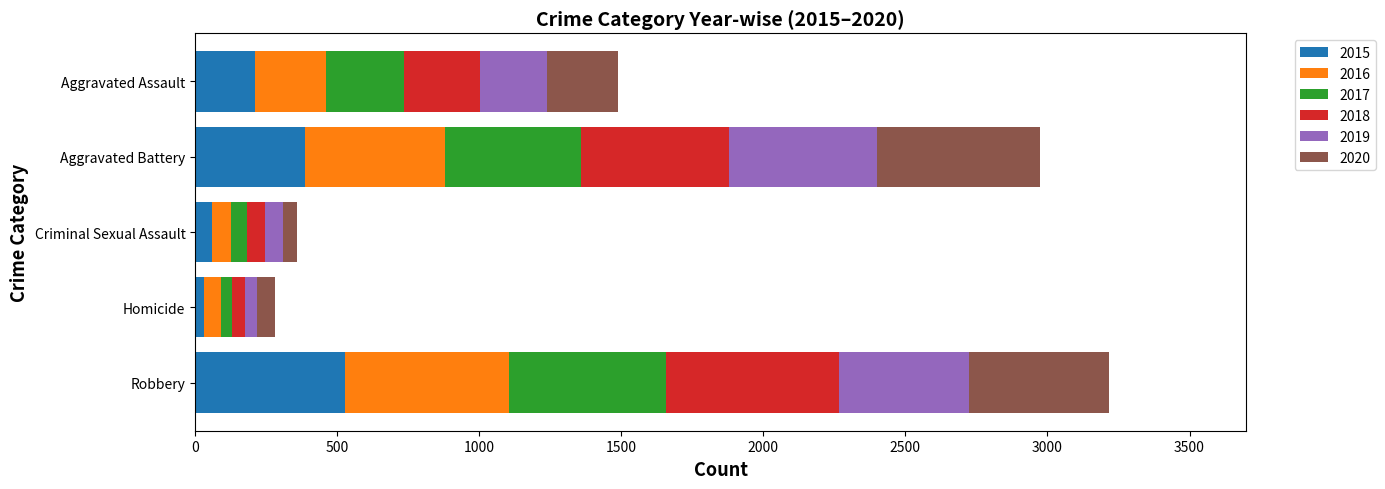

What is the sum of all 2015 values?

1214